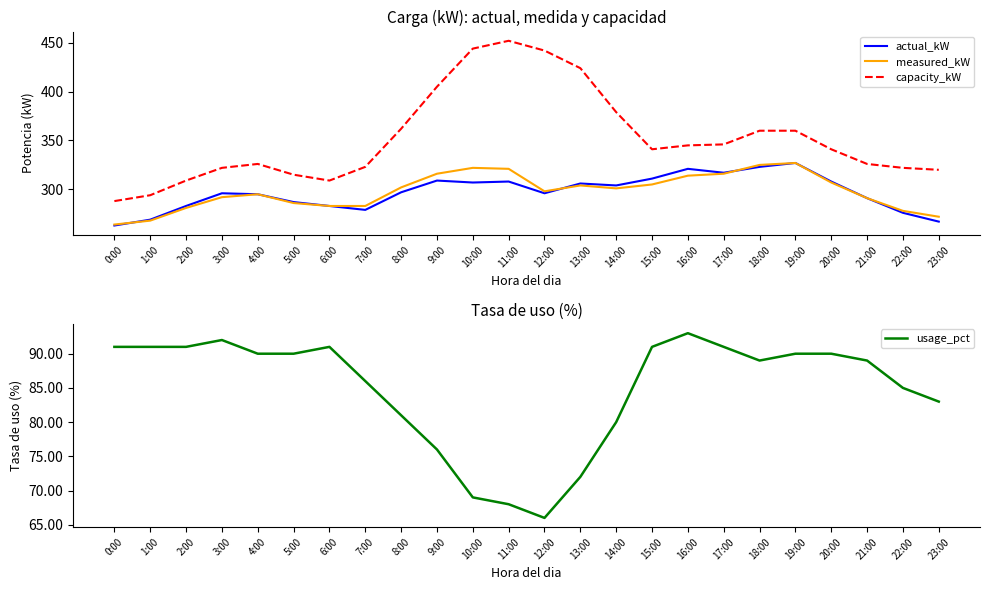

At which category does capacity_kW reach its first local peak?

4:00